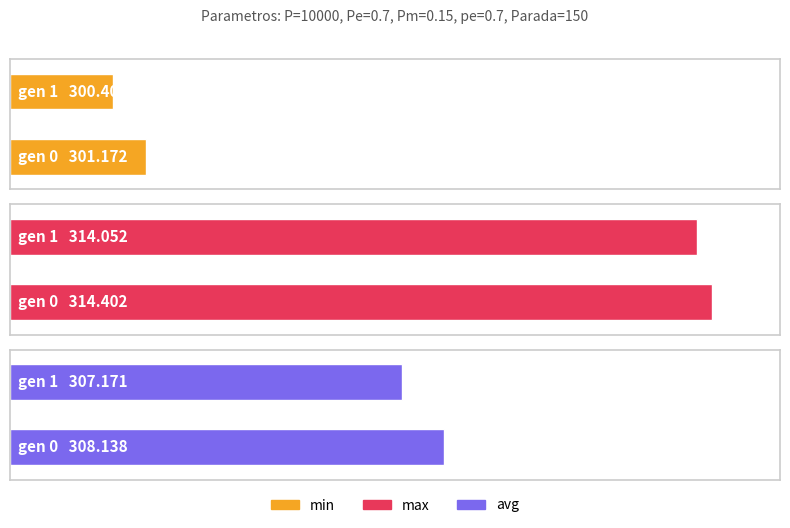

Reading left to right, extract all data points from this chart.

min: gen 0=301.2	gen 1=300.4
max: gen 0=314.4	gen 1=314.1
avg: gen 0=308.1	gen 1=307.2